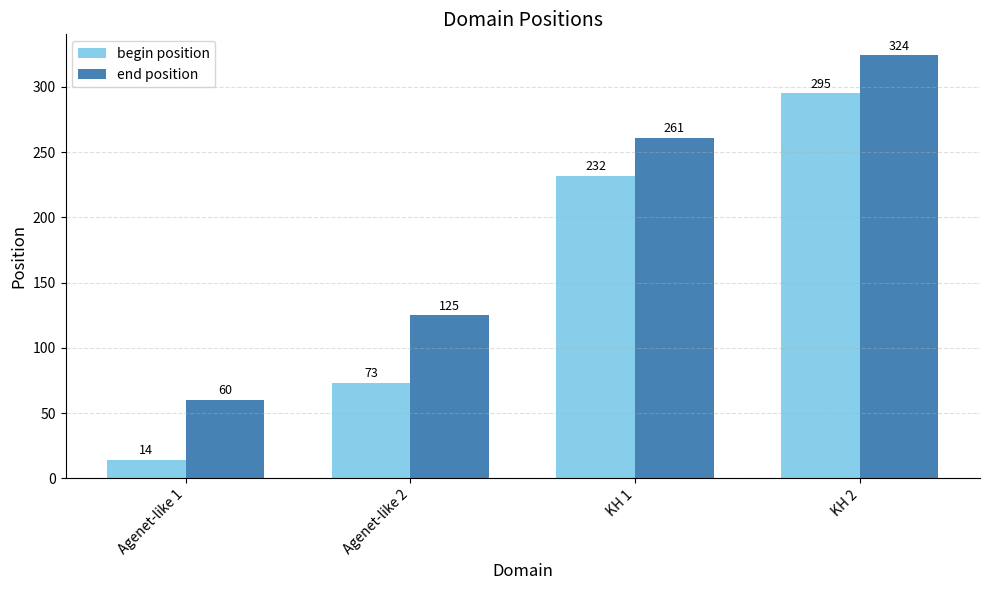

How many data points in end position are less than 261?

2